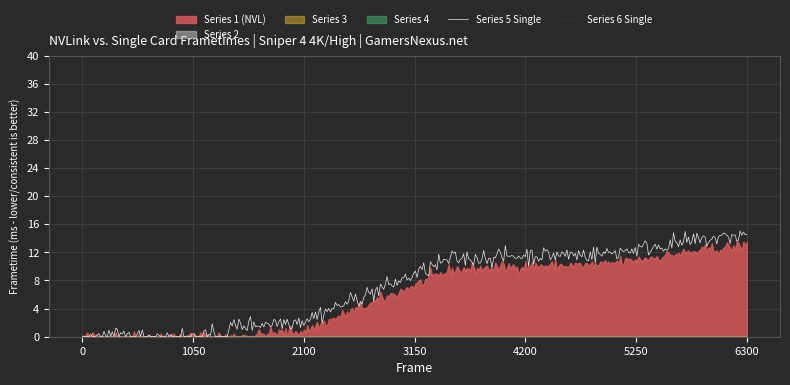

Which series has the widest spread of values?

Series 1